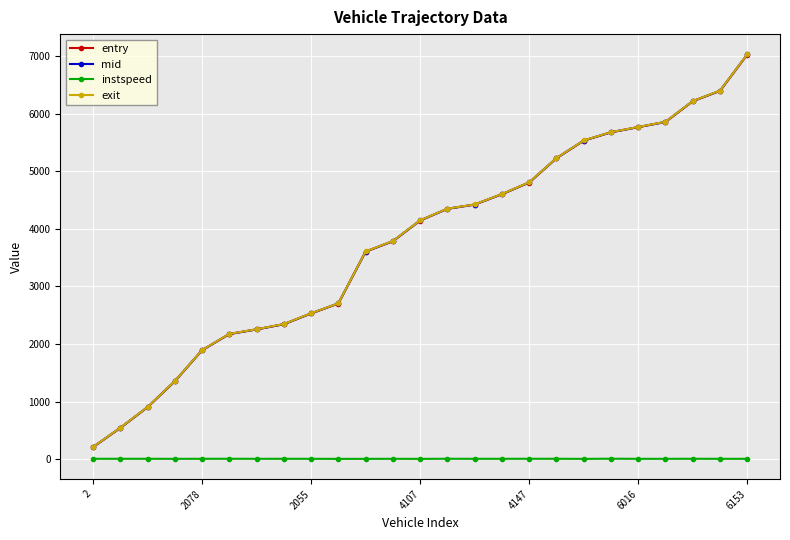

What is the value of the exit point at the 14th from the left?

4349.6